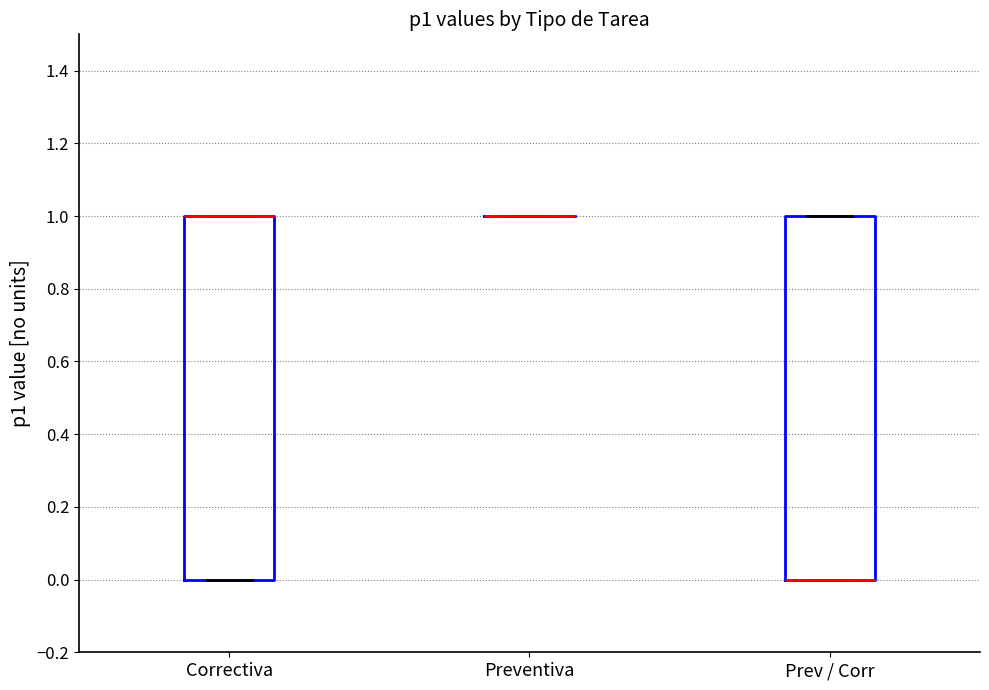

Reading left to right, transcribe this box plot: for each box, give where its median line is, the range the box spans, and where its two whiskers end, as read against the y-axis. The values are not printed on the chart, so give them approximately, as read against the axis.

Correctiva: median 1 (drawn on the box's upper edge), box 0 to 1, whiskers 0 to 1
Preventiva: box collapsed to a line at 1, whiskers 1 to 1
Prev / Corr: median 0 (drawn on the box's lower edge), box 0 to 1, whiskers 0 to 1